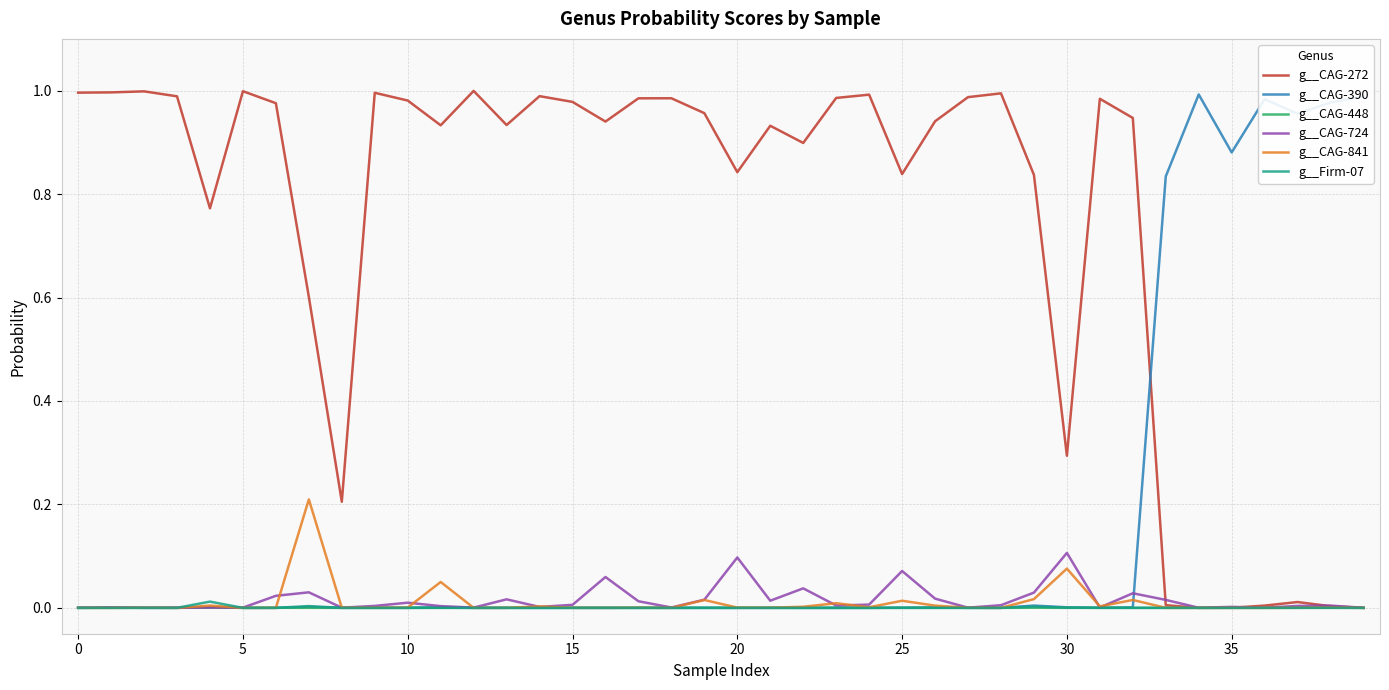

What is the sum of all g__CAG-390 values?

6.6